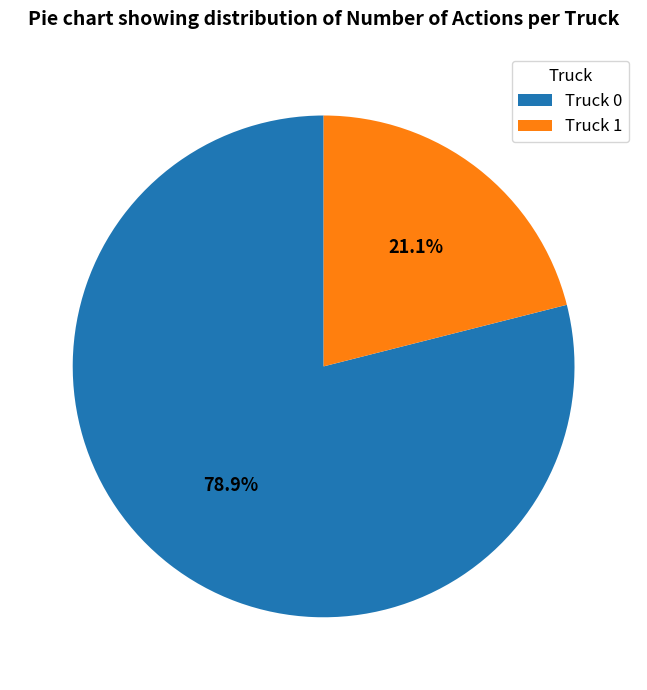

Which has a higher value, Truck 0 or Truck 1?

Truck 0